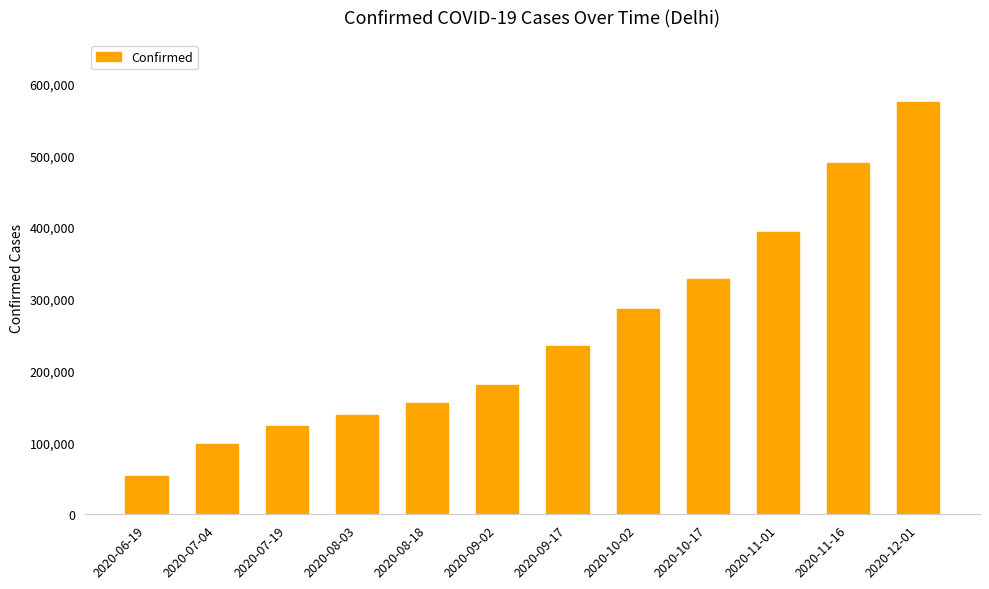

Which label corresponds to the smallest value in the chart?

2020-06-19